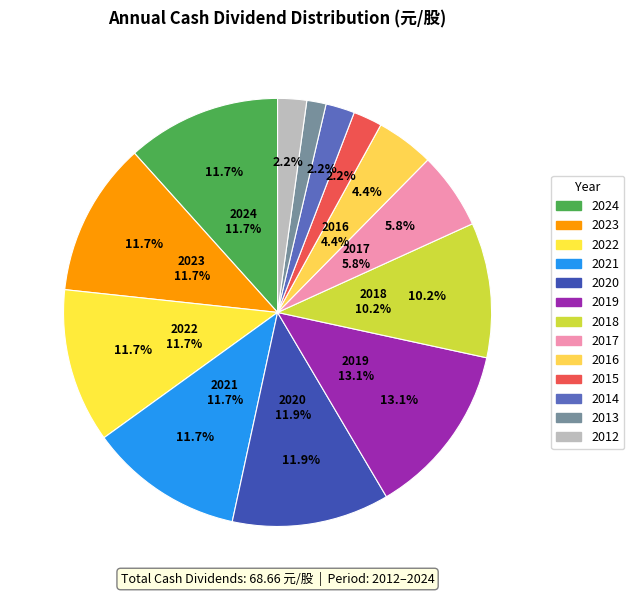

Which category has the smallest portion of the pie?

2013